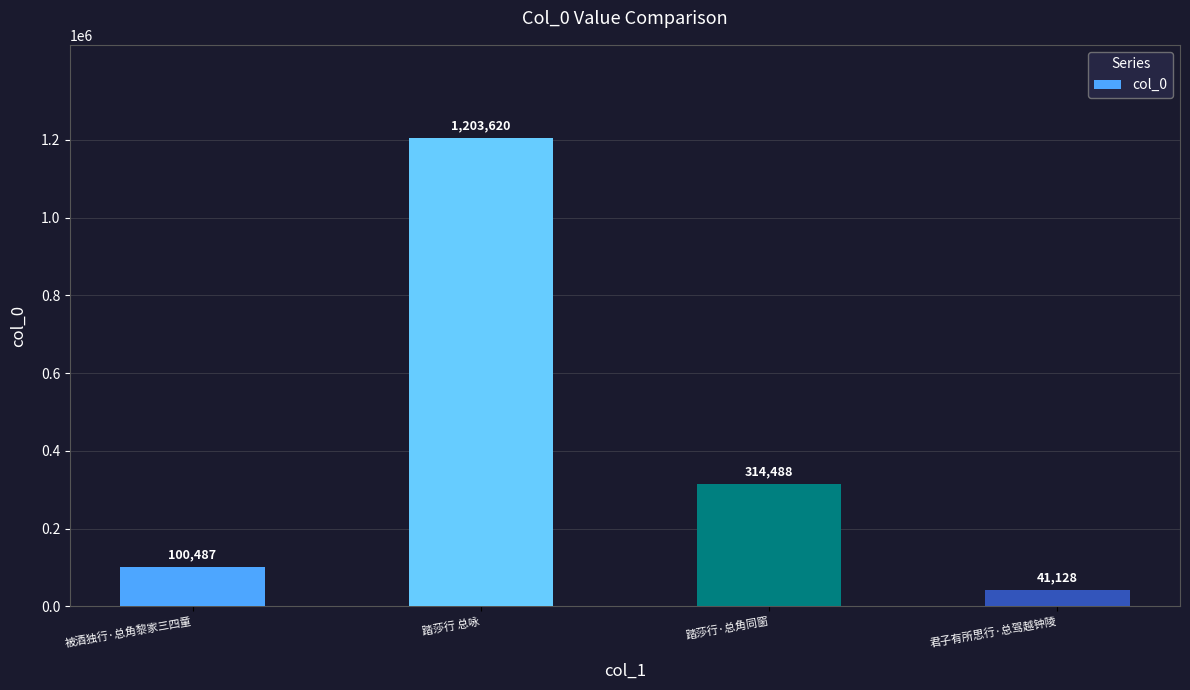

What is the greatest value displayed?

1203620